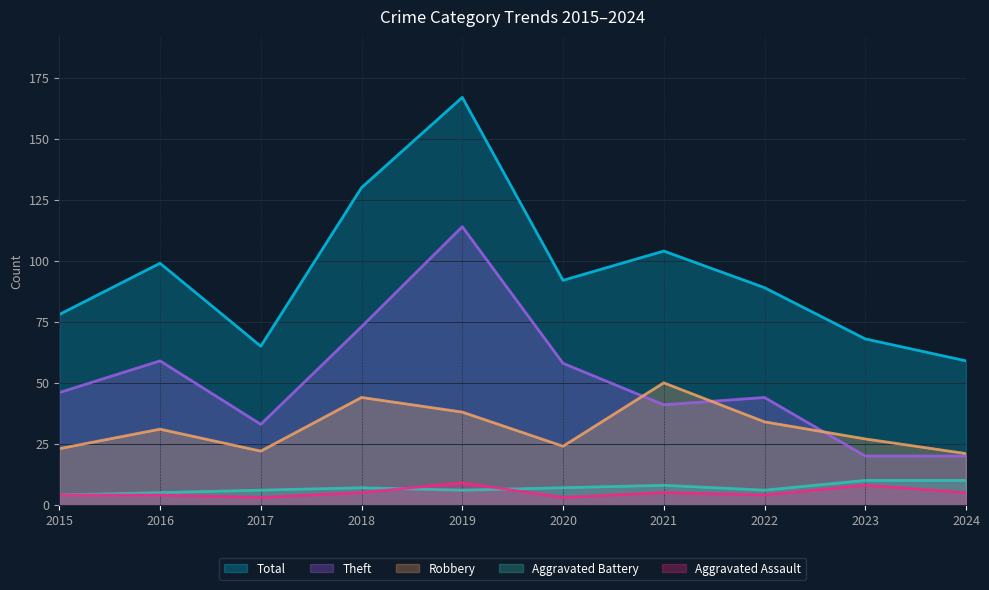

Which series has the widest spread of values?

Total